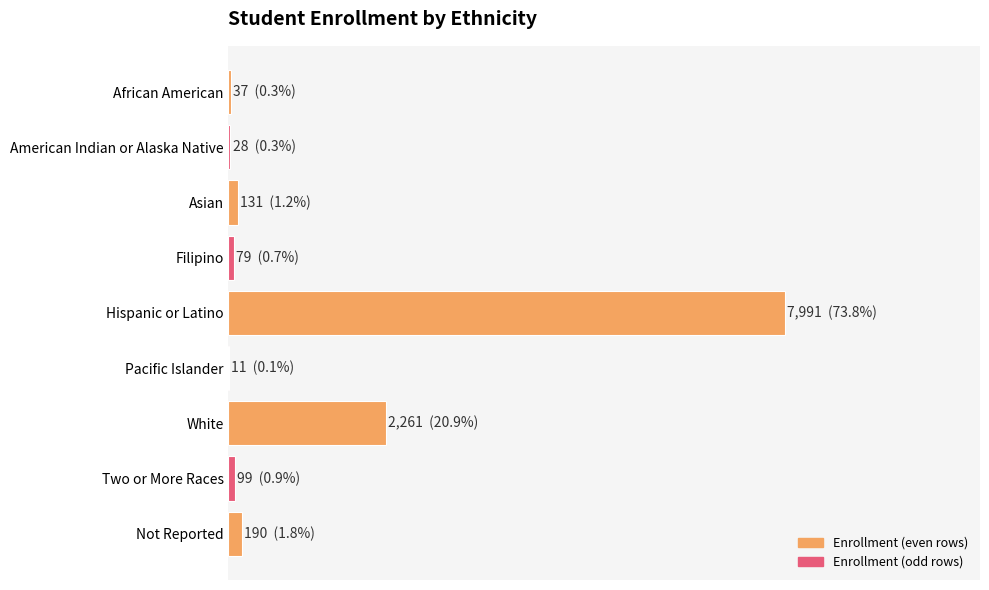

Are the bars horizontal?

Yes